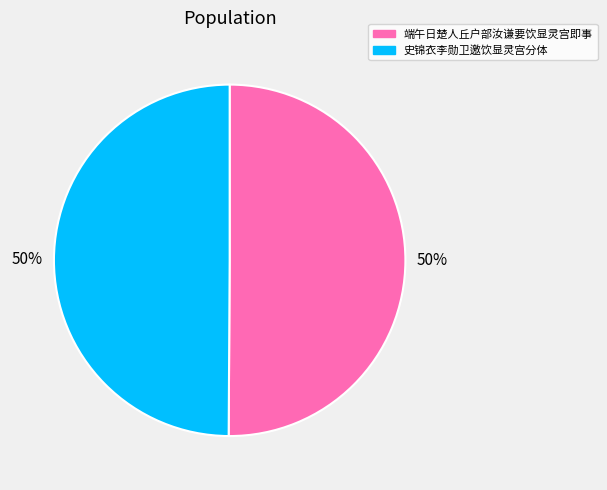

The 史锦衣李勋卫邀饮显灵宫分体 slice represents 44% of the pie. True or false?

False